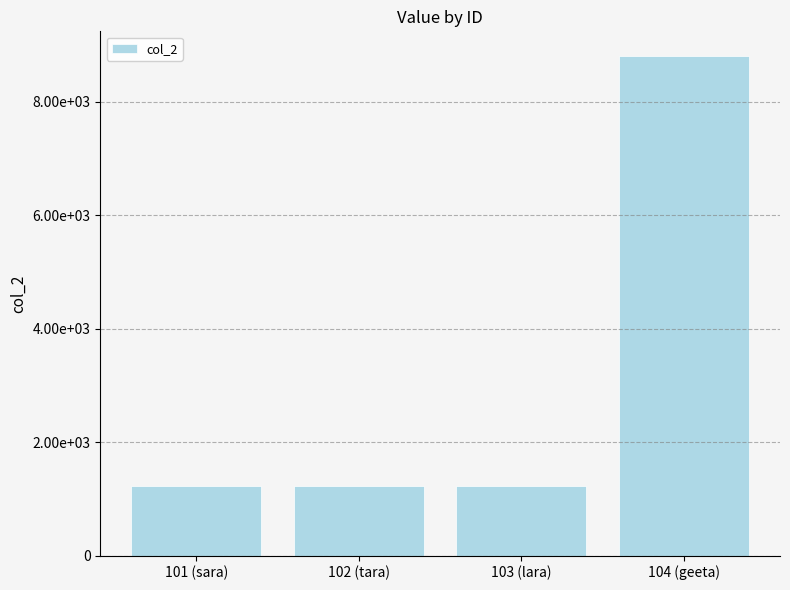

Between 103 (lara) and 101 (sara), which is larger?

103 (lara)